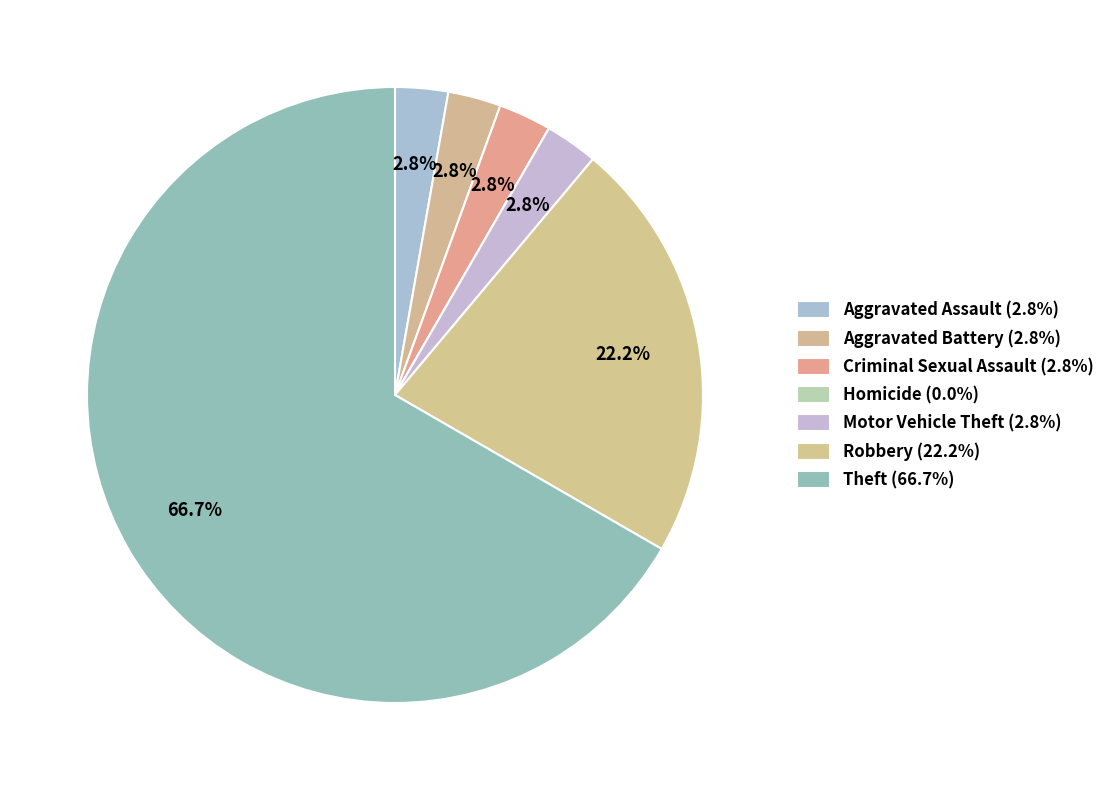

What is the change in value from Aggravated Battery to Theft?

+23